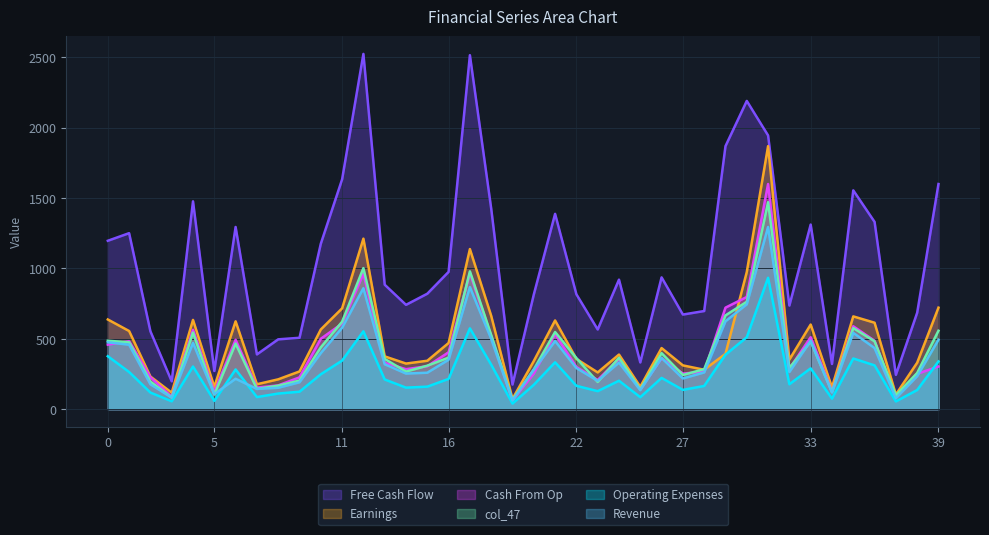

How many lines are shown in the chart?

6